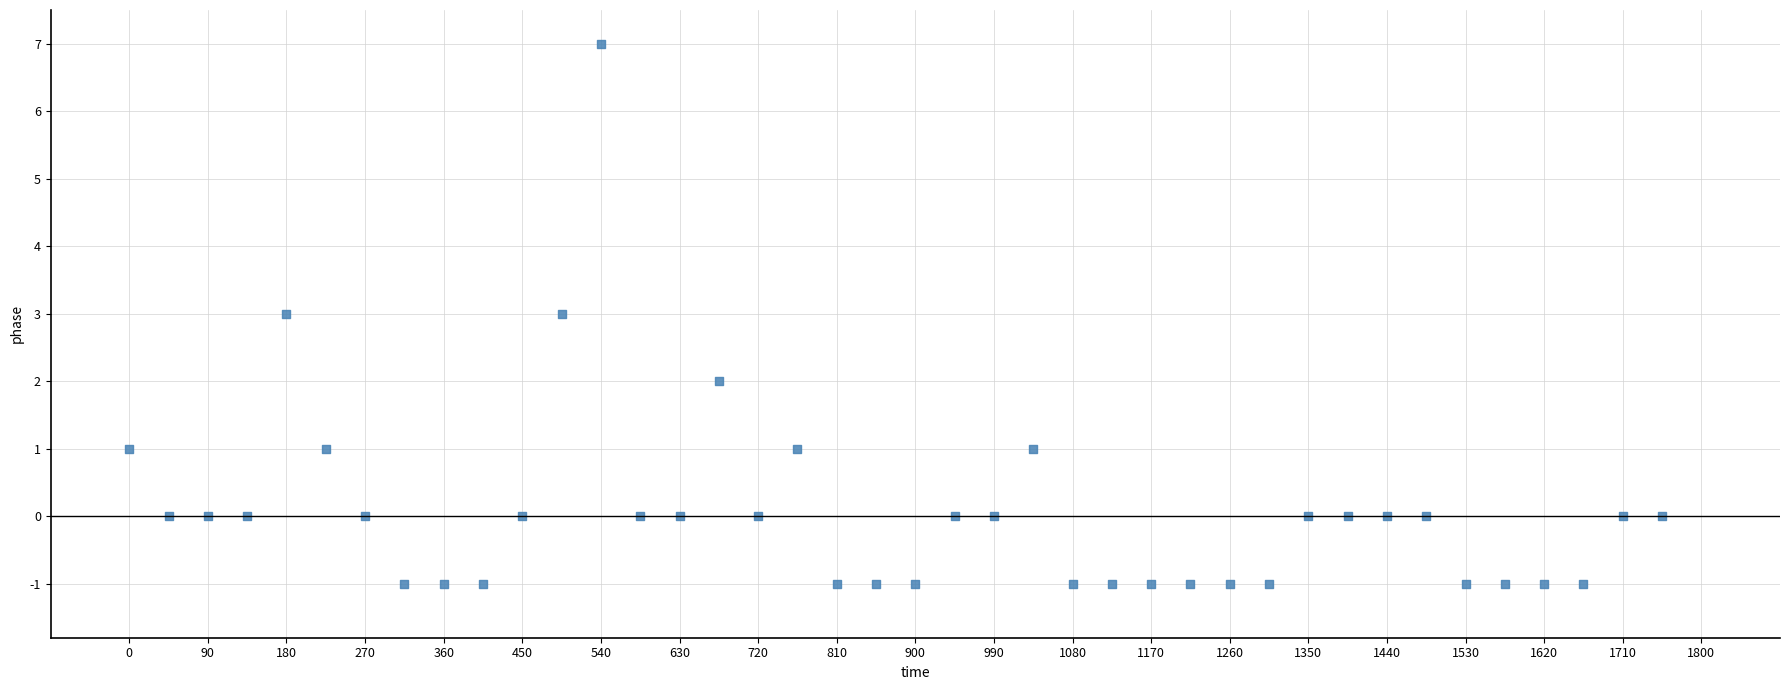

What is the range of Y values (max minus min)?

8